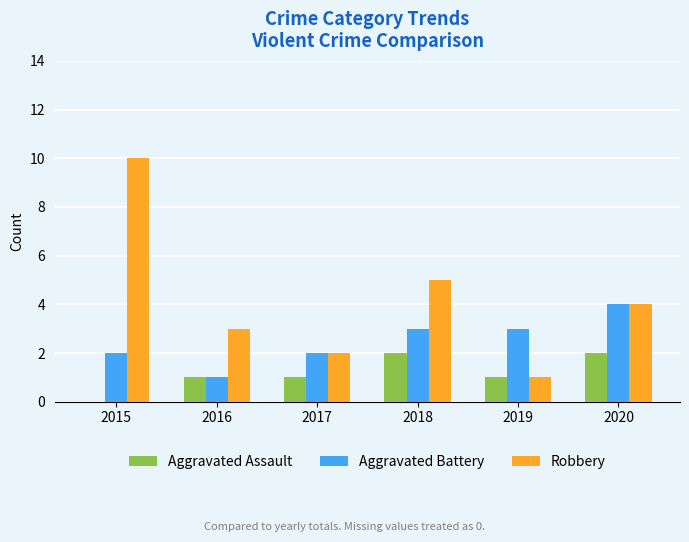

What is the total value across all series at 2019?

5